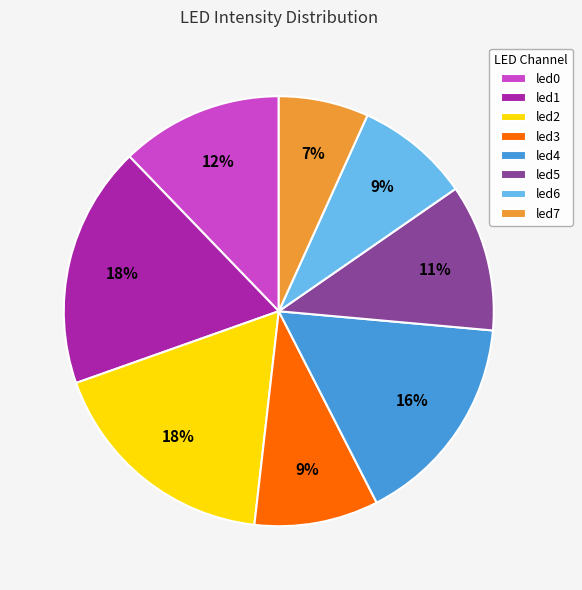

Which category has the smallest portion of the pie?

led7